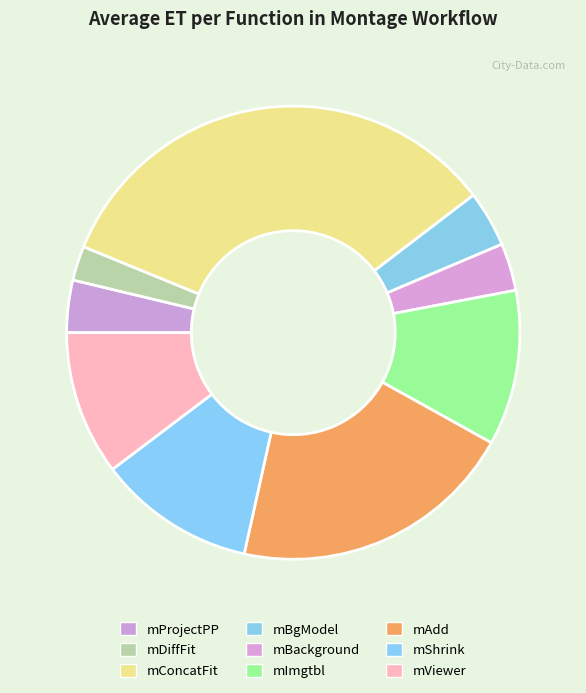

Does mBgModel account for over 50% of the chart?

No